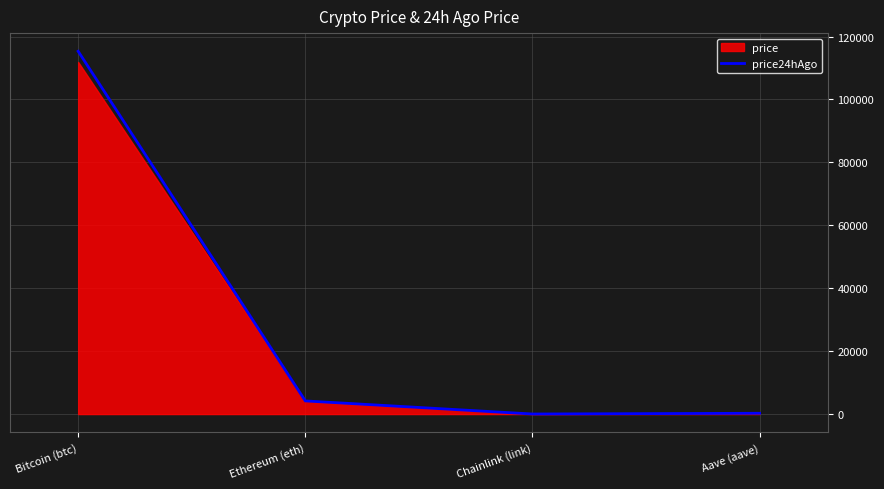

Is it true that the value at Ethereum (eth) is 4176.5?

True